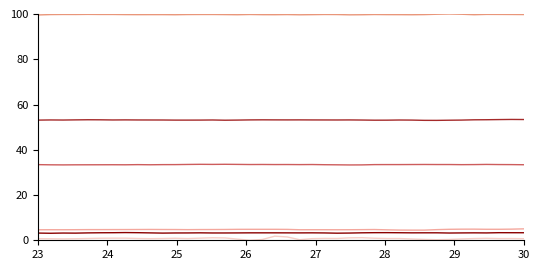

What is the maximum value shown in the chart?

100.0